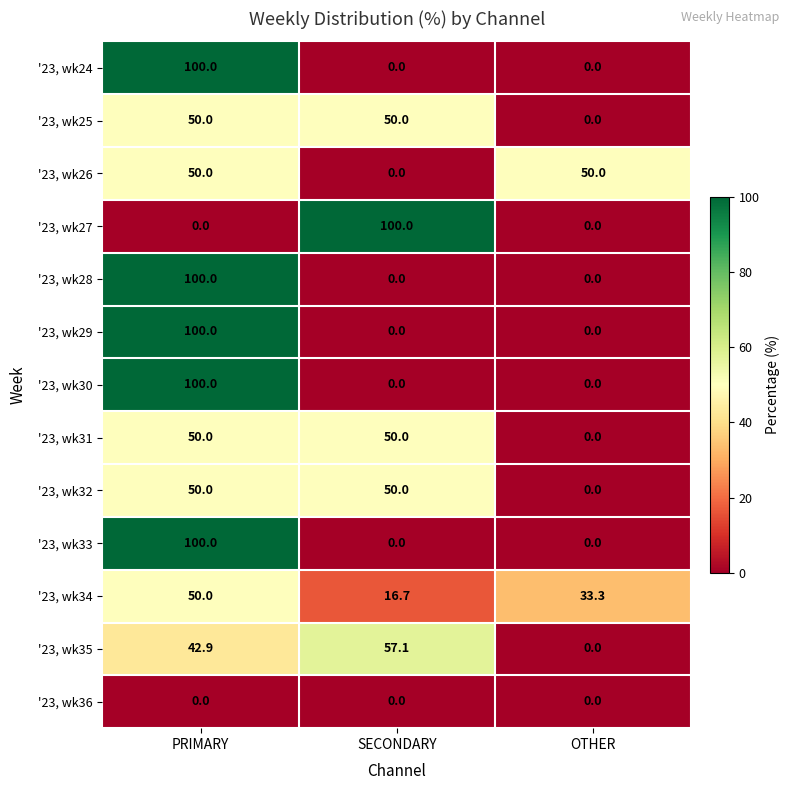

At which label does '23, wk27 reach its peak?

SECONDARY